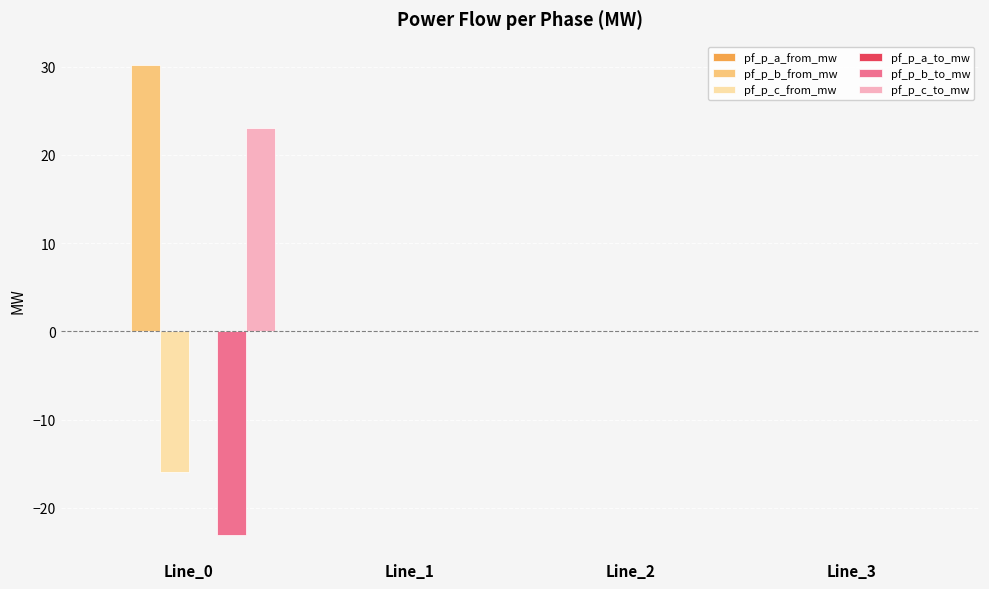

Which series changed the most between Line_0 and Line_3?

pf_p_b_from_mw